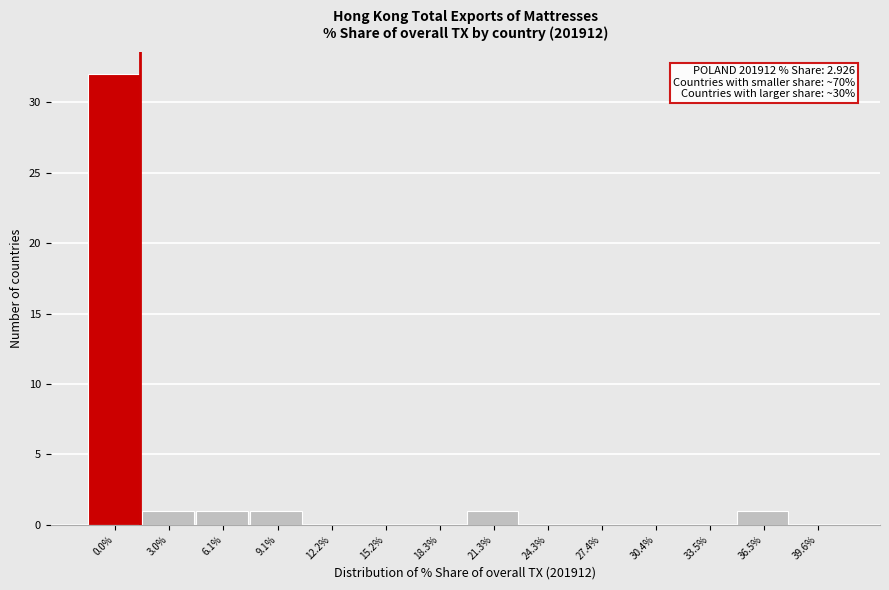

Reading right to left, extract all data points from this chart.

39.6%=0	36.5%=1	33.5%=0	30.4%=0	27.4%=0	24.3%=0	21.3%=1	18.3%=0	15.2%=0	12.2%=0	9.1%=1	6.1%=1	3.0%=1	0.0%=32